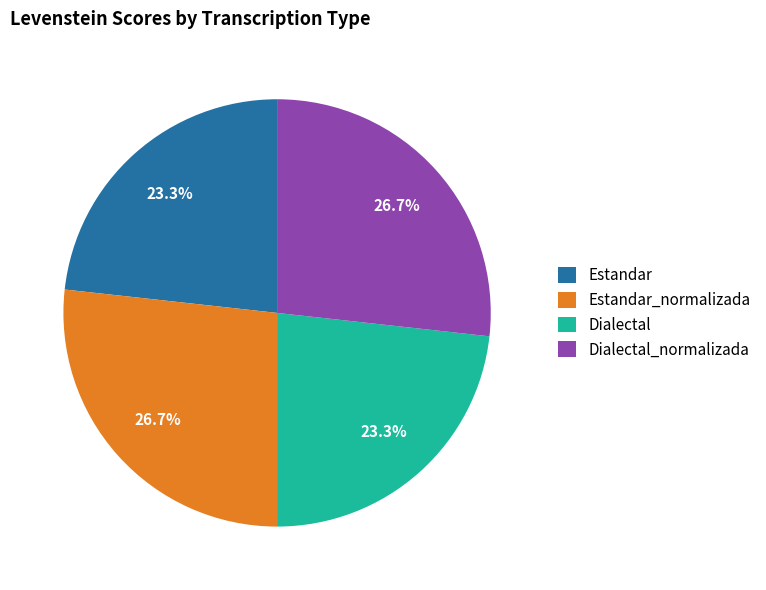

The Estandar_normalizada slice represents 19% of the pie. True or false?

False